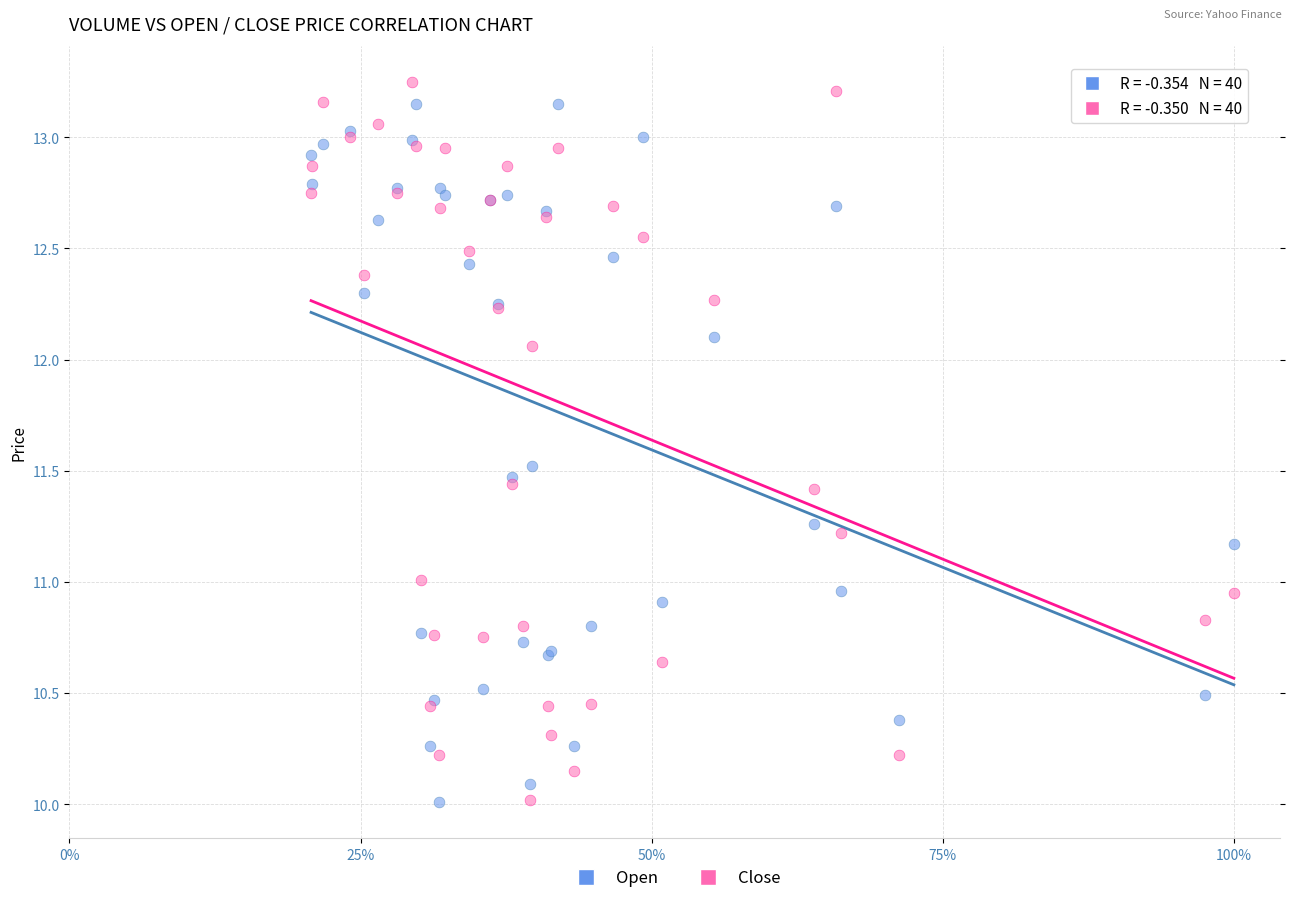

Which series has the widest spread of Y values?

Close